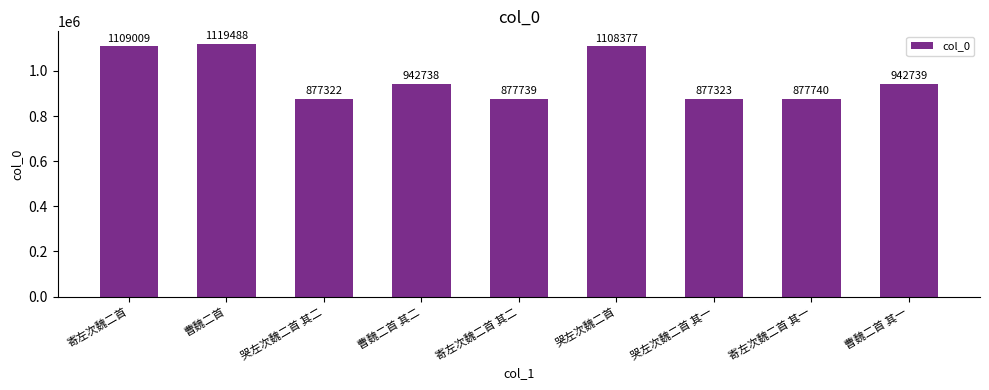

What value does the data have at 曹魏二首 其二?

942738